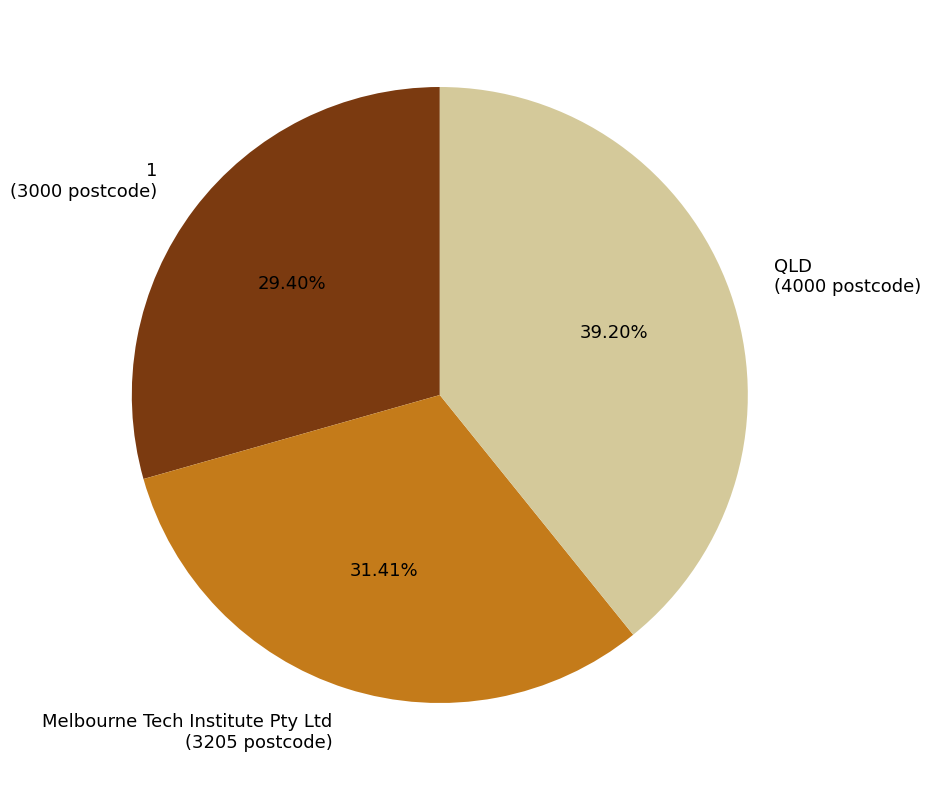

Which slice is the largest?

QLD